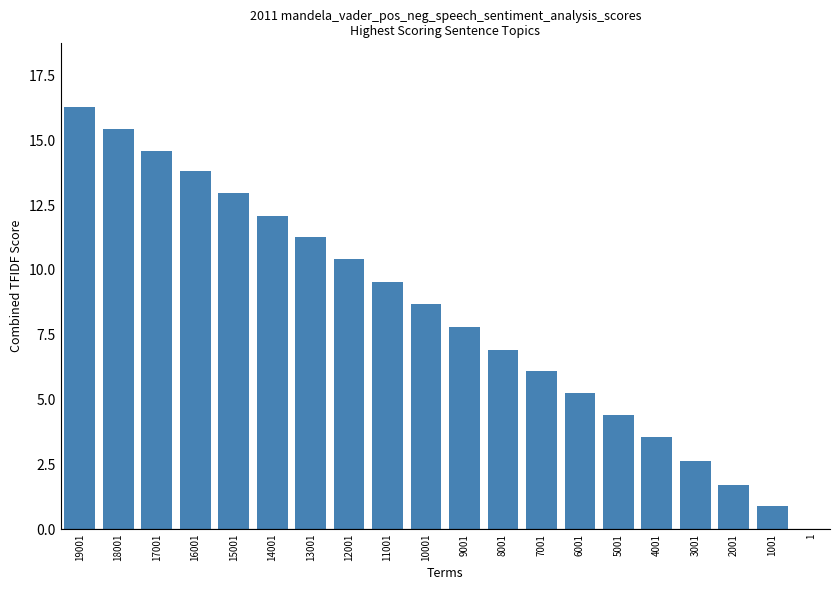

What is the sum of the values at 19001 and 6001?

21.5